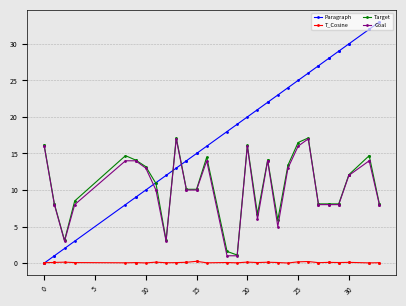

How many interior local valleys does the Target series have?

5